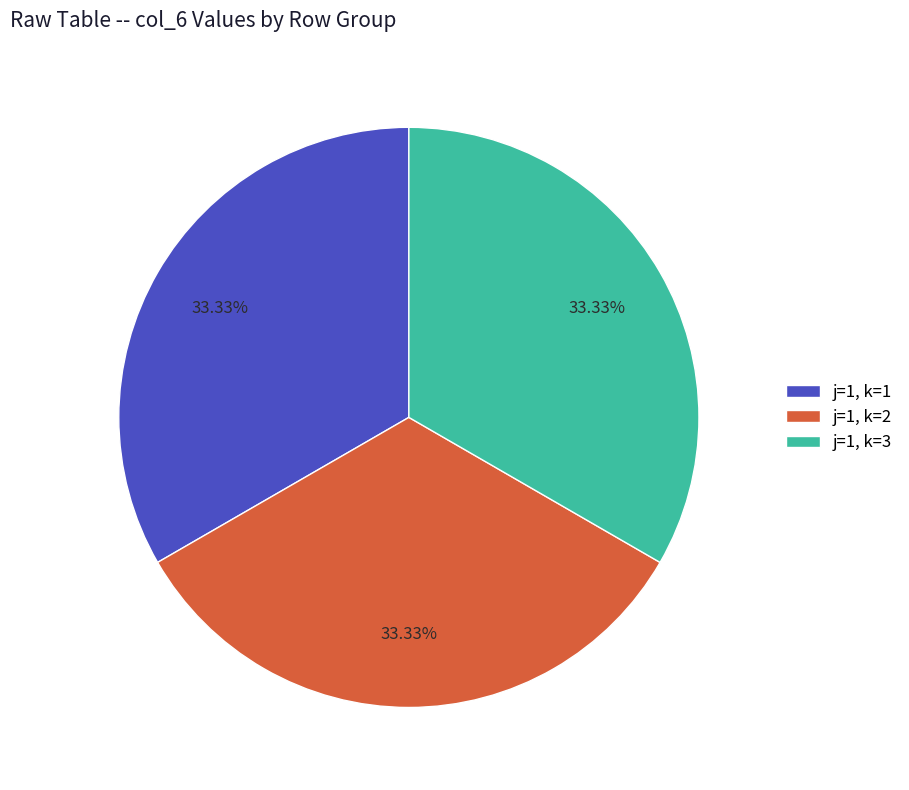

Approximately how many times larger is the value at j=1, k=3 compared to j=1, k=1?

1.0